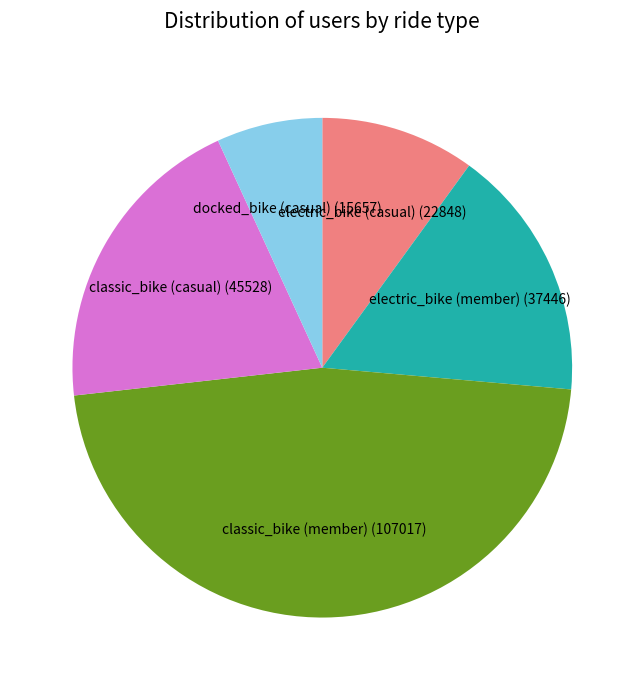

Is there any slice that represents more than half of the pie?

No